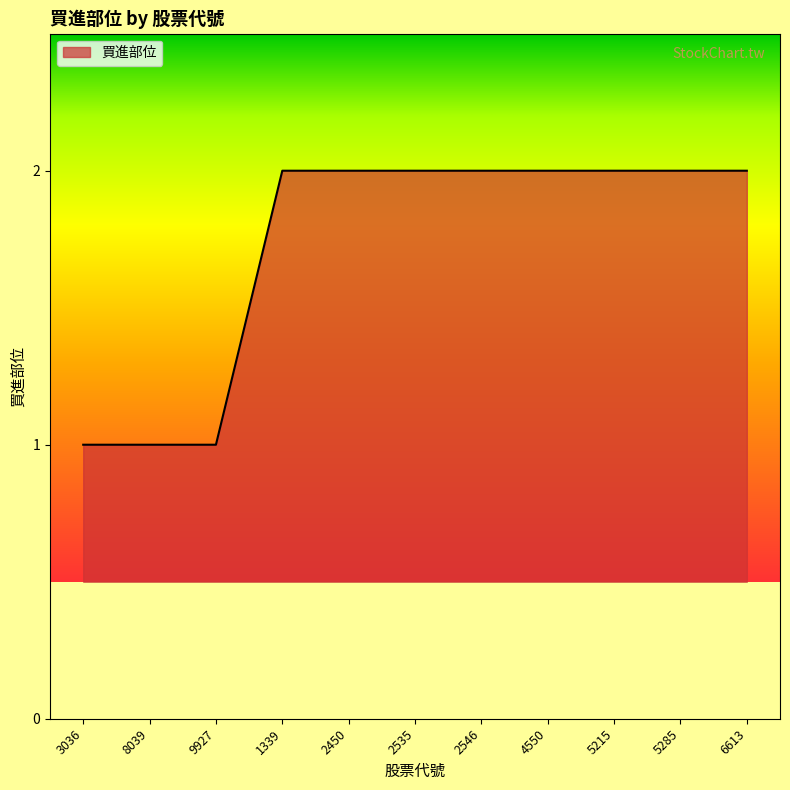

Reading left to right, extract all data points from this chart.

1	1	1	2	2	2	2	2	2	2	2